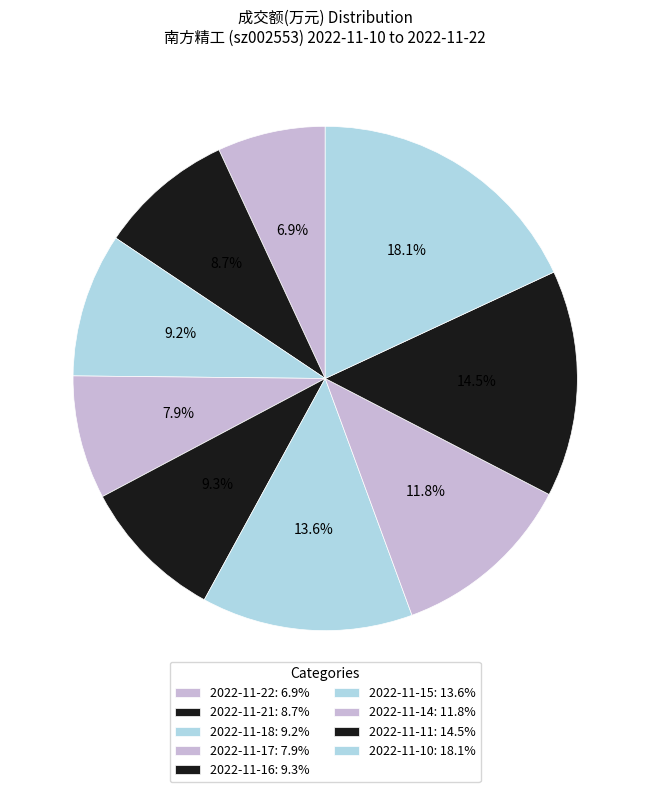

Is 2022-11-15 the majority of the pie?

No